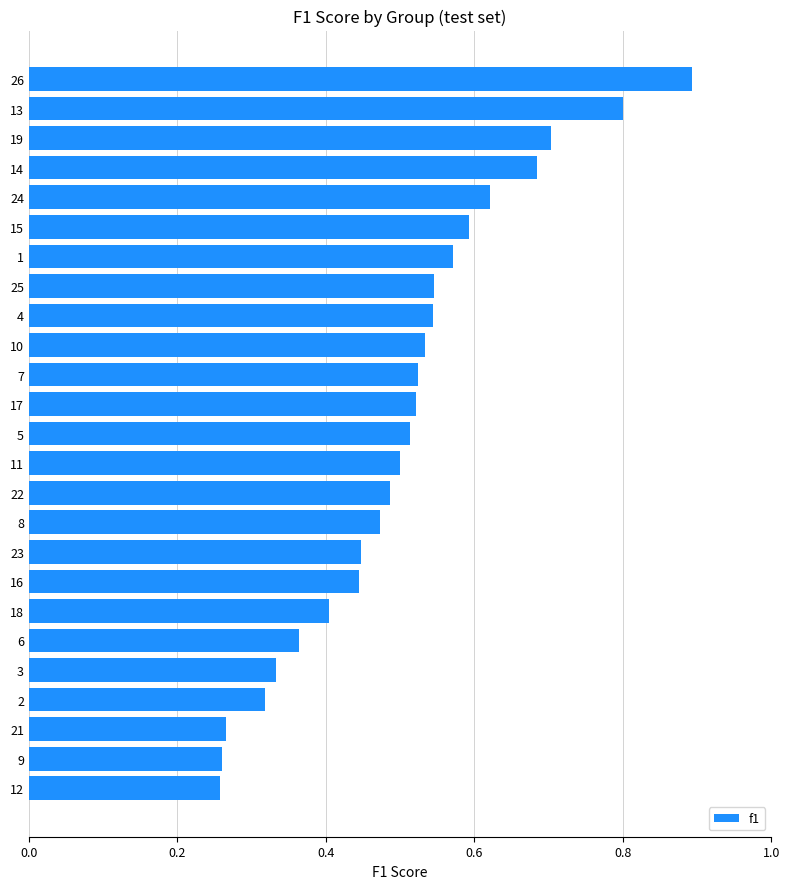

What is the change in value from 3 to 11?

+0.2